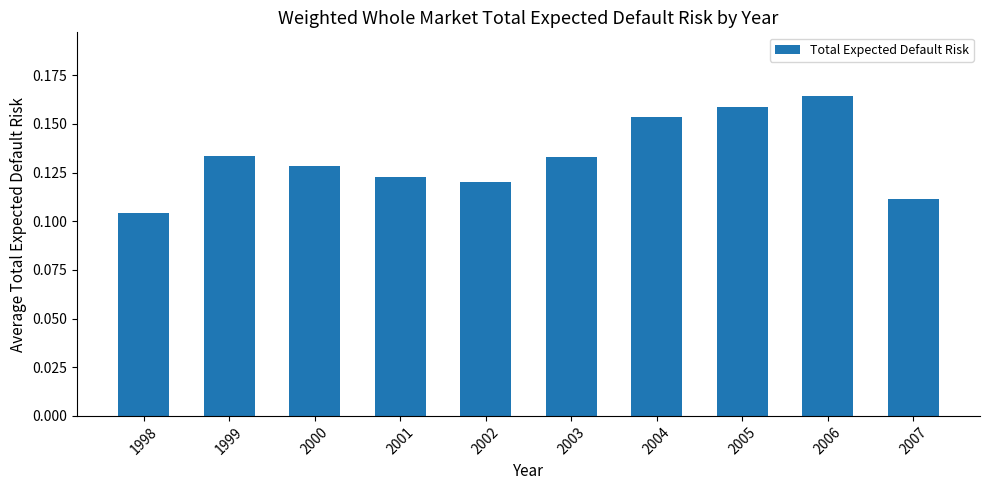

Which has a higher value, 2005 or 2000?

2005